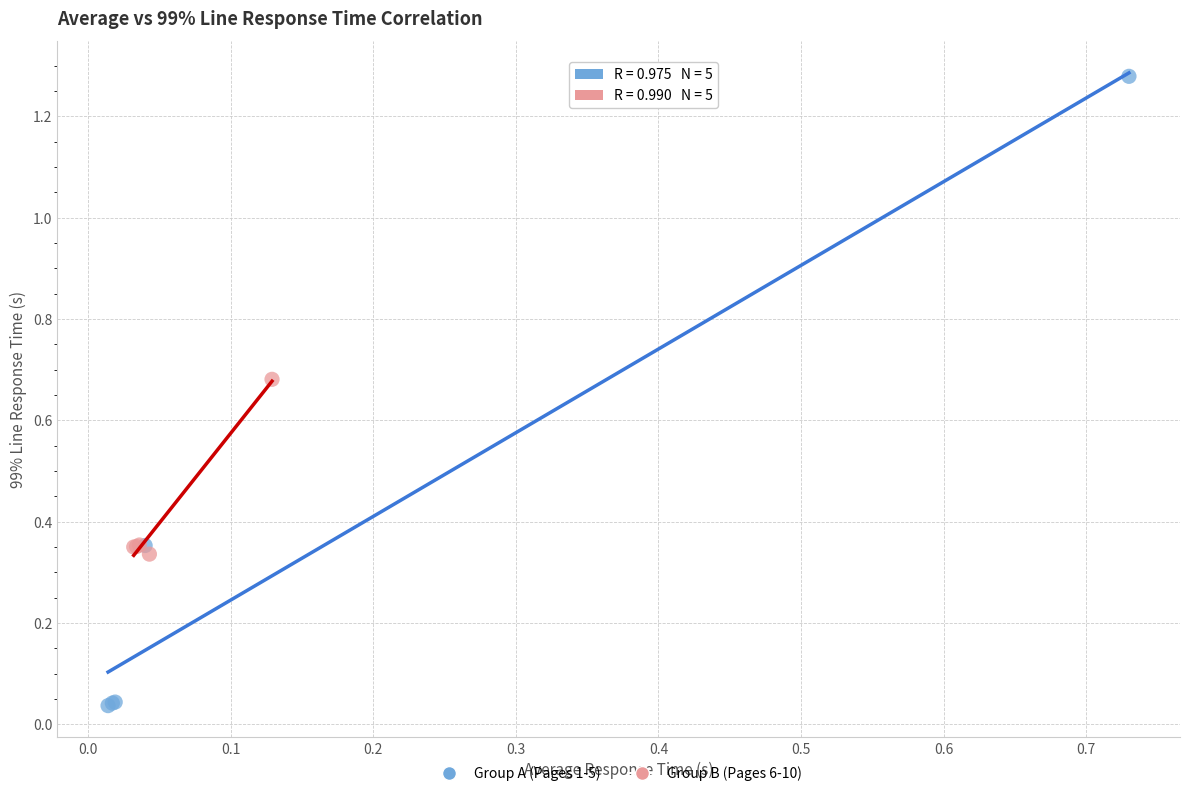

Which series reaches the maximum Y coordinate?

Group A (Pages 1-5)